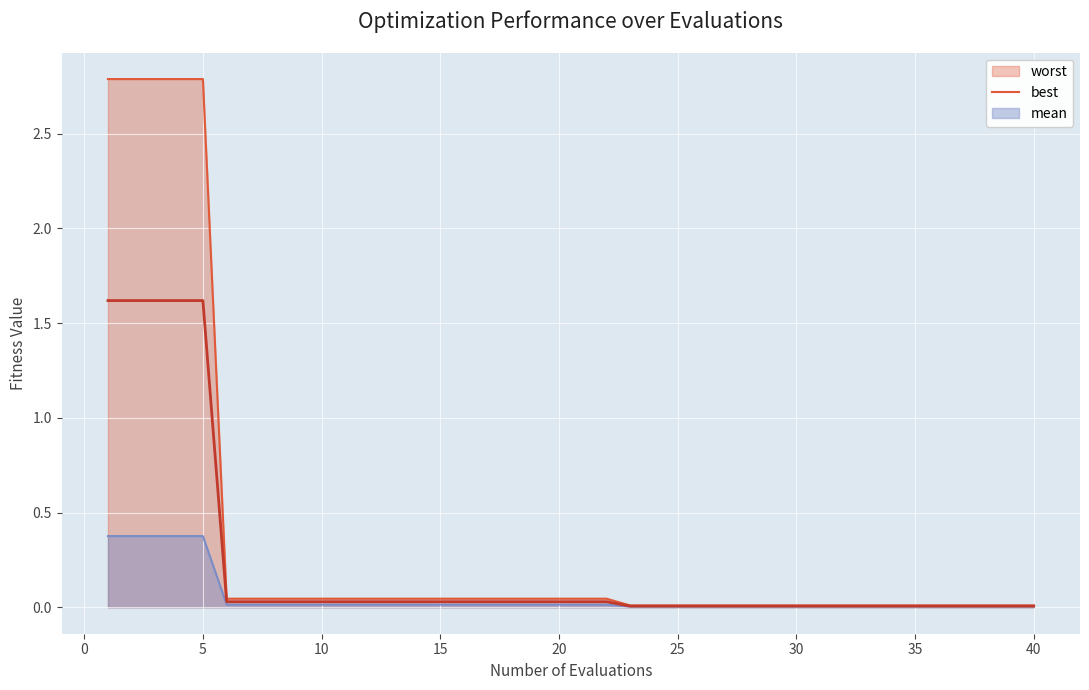

Does the chart display data point markers on the line(s)?

No